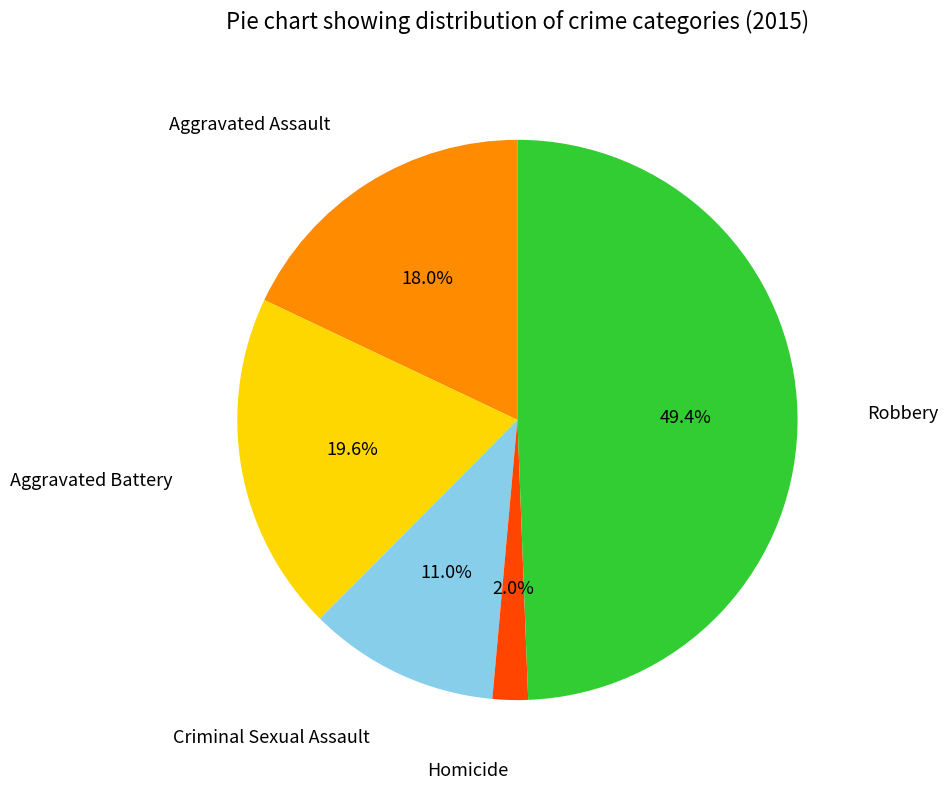

To the nearest percent, what percentage of the pie is Criminal Sexual Assault?

11%